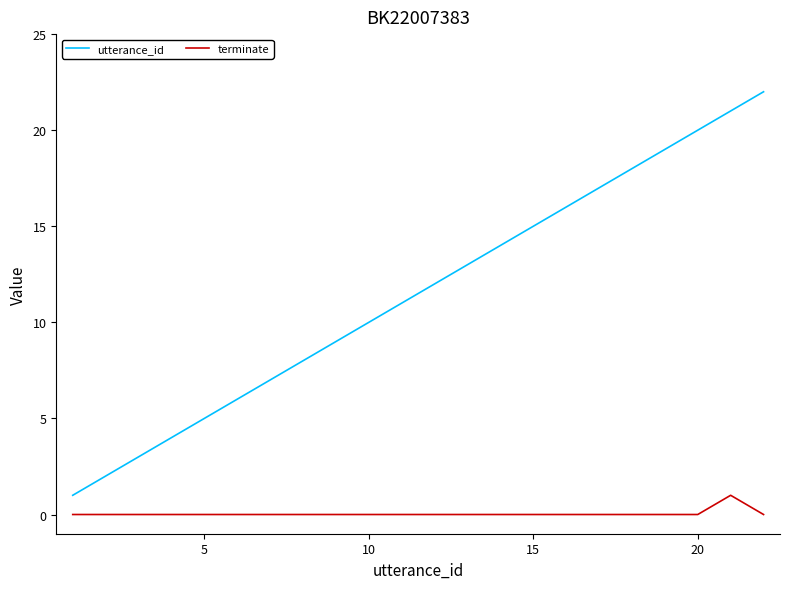

True or false: terminate and utterance_id intersect in this chart.

False